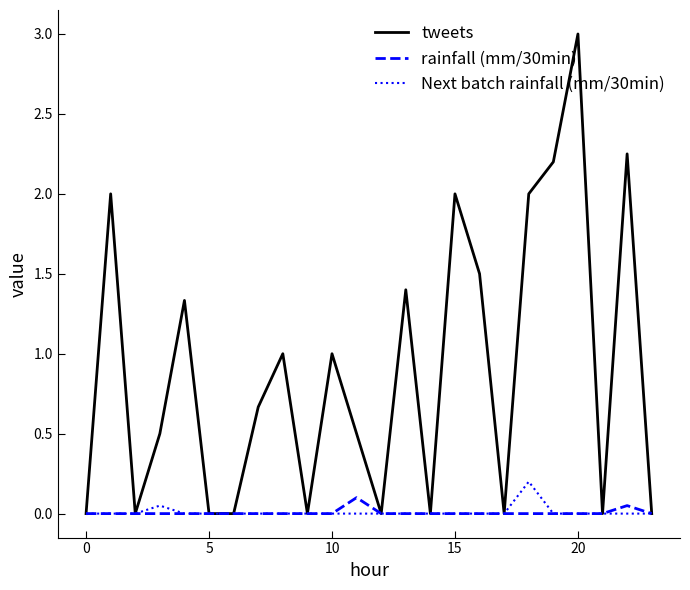

Which series has the largest total across all categories?

tweets